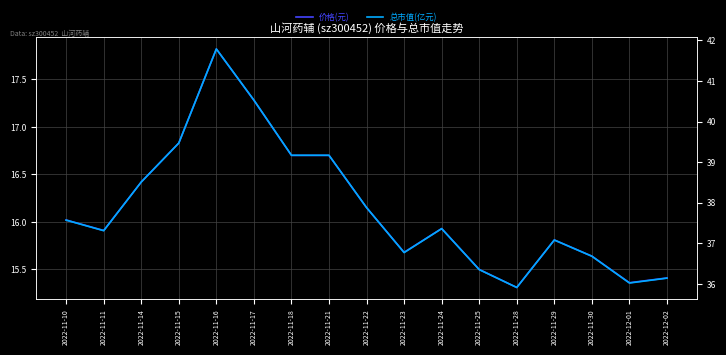

True or false: 总市值(亿元) and 价格(元) cross at least once.

False